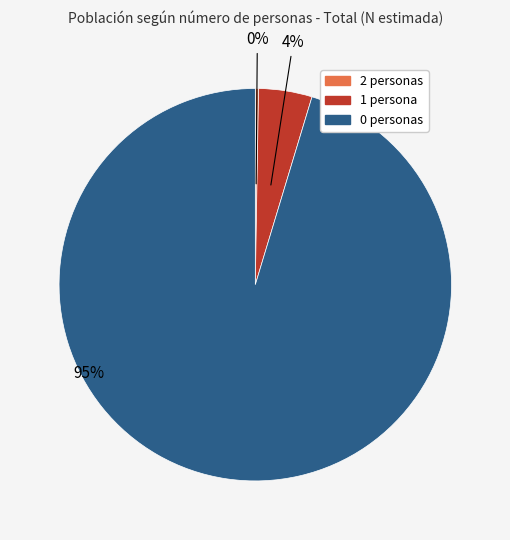

To the nearest percent, what is the average slice percentage?

33%